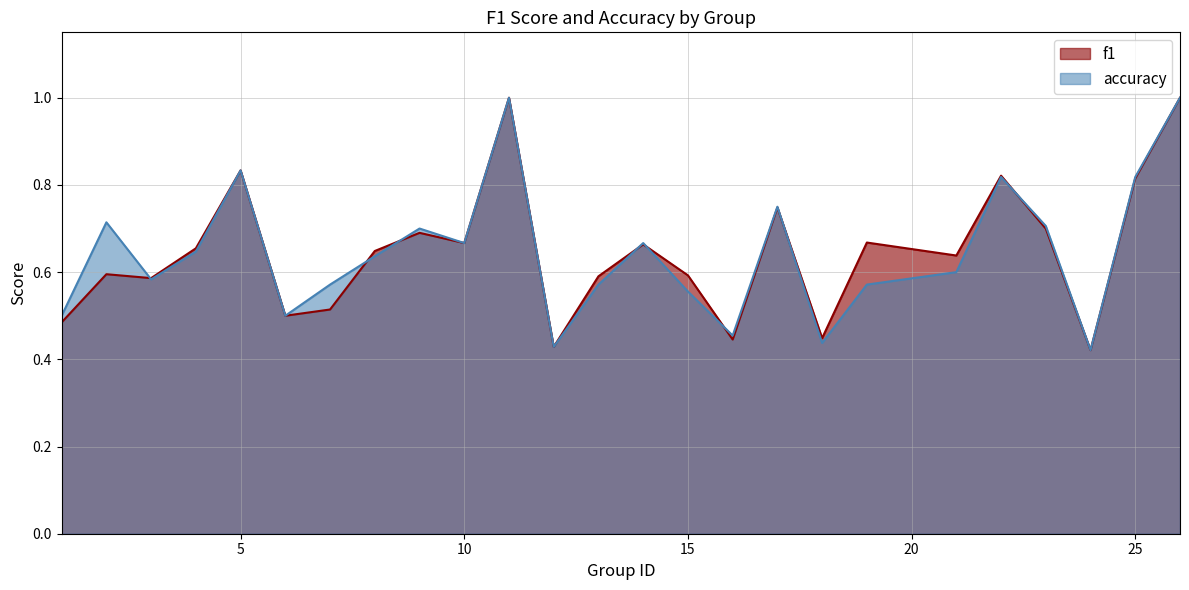

What is the sum of the f1 values at 7 and 19?

1.2